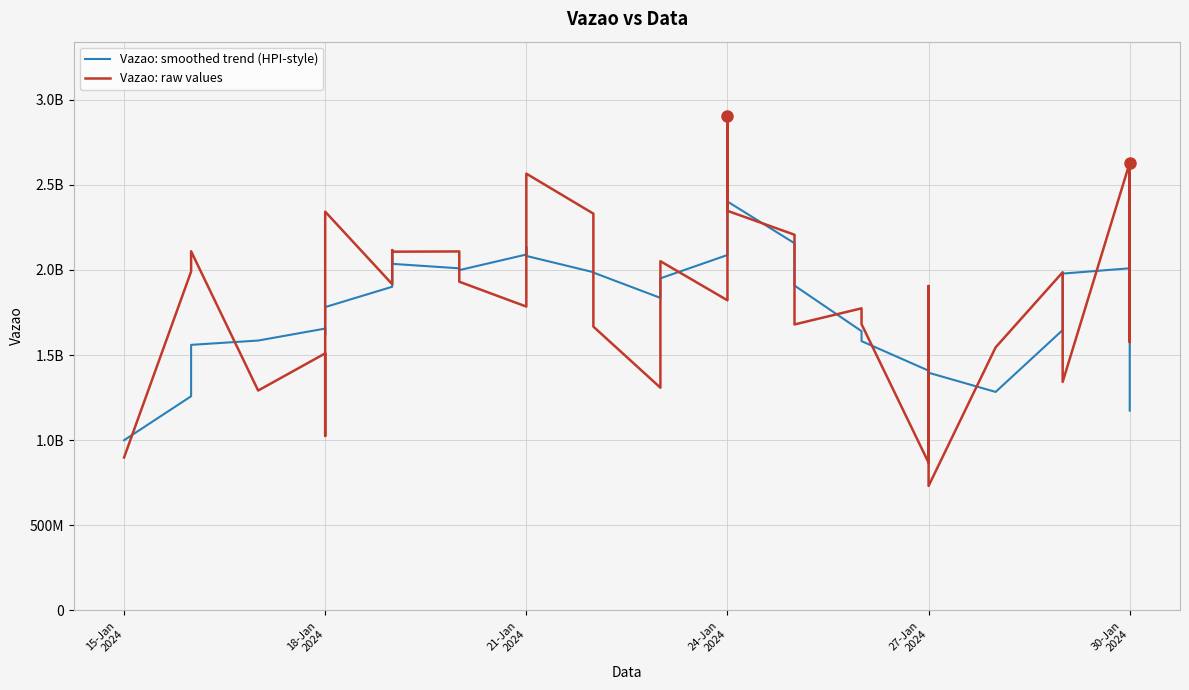

The value of Vazao: raw values at 10 is 1000363665.1. True or false?

False